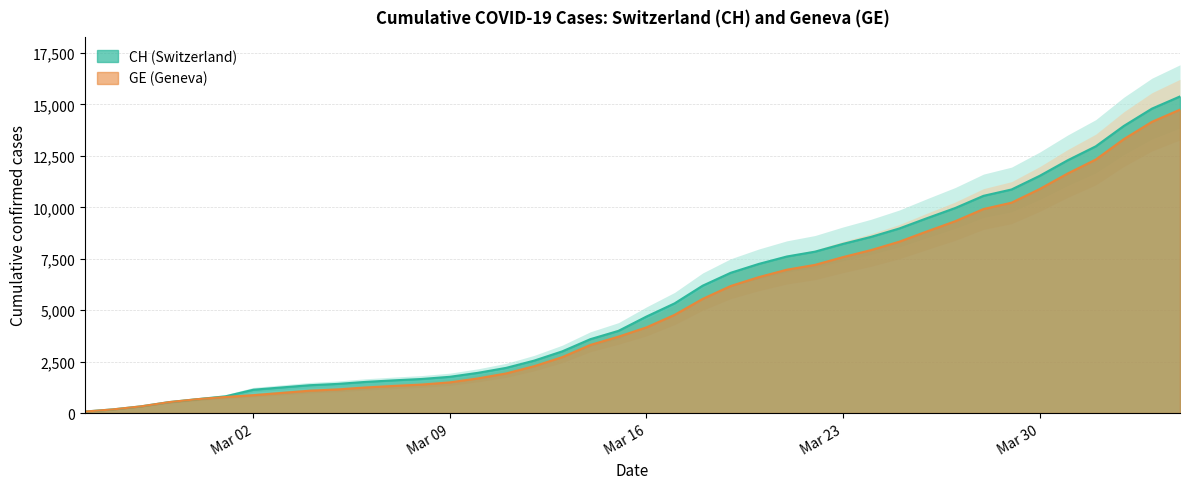

True or false: GE and CH cross at least once.

False